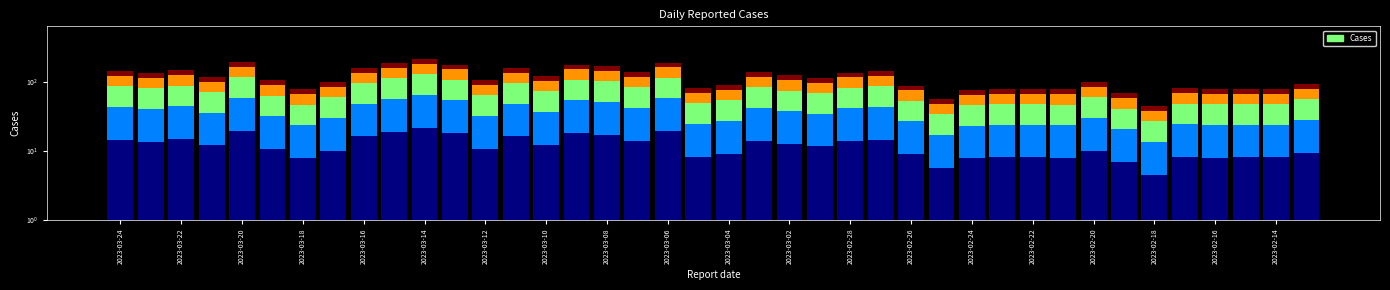

Rank the series at 37 from highest to lowest value.

Cases (band 3), Cases (band 4), Cases (band 2), Cases (band 5), Cases (band 1)